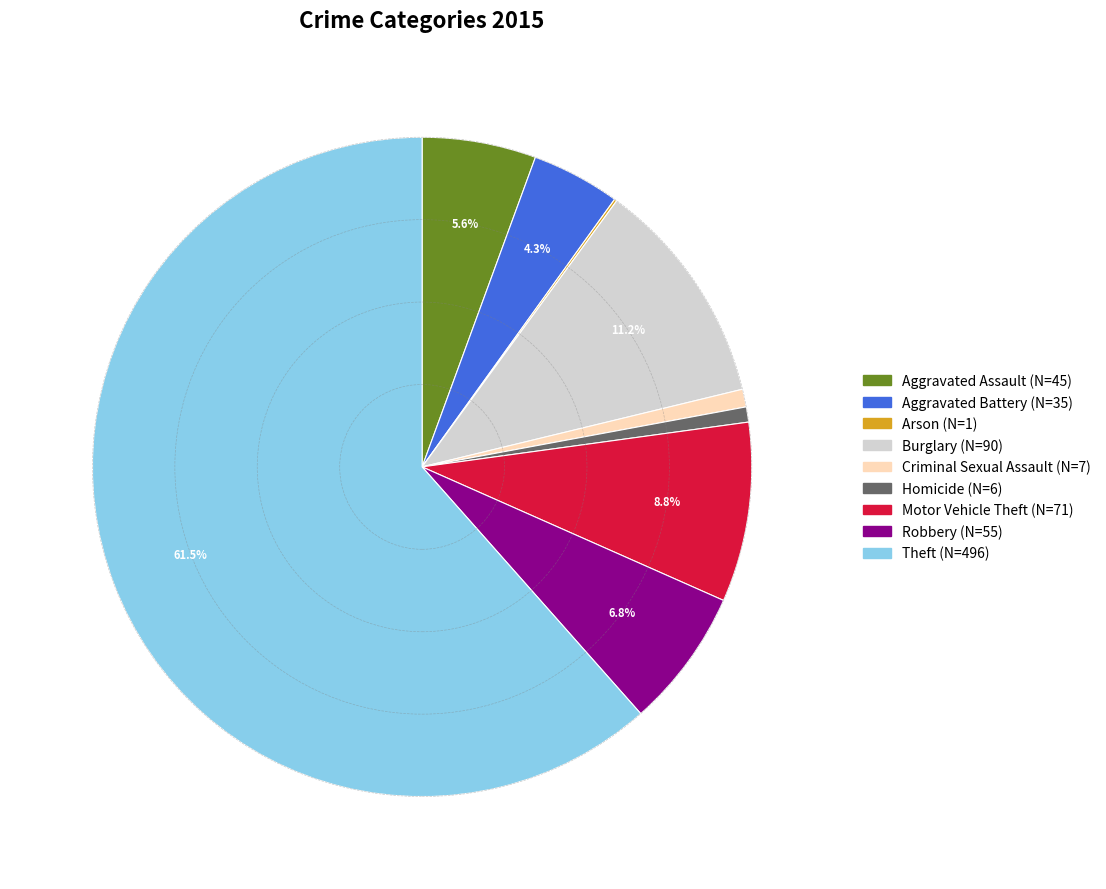

Is the sum of Theft and Homicide greater than half?

Yes